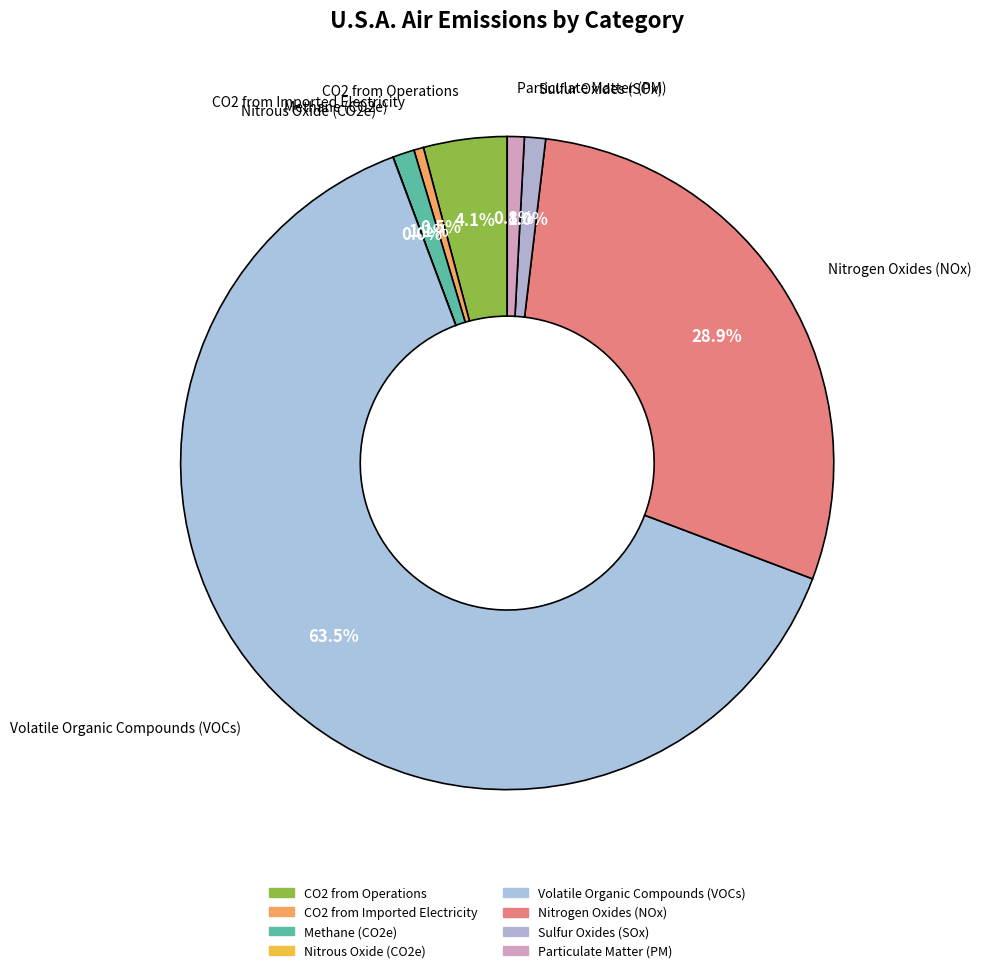

Which slice represents more than half of the pie?

Volatile Organic Compounds (VOCs)